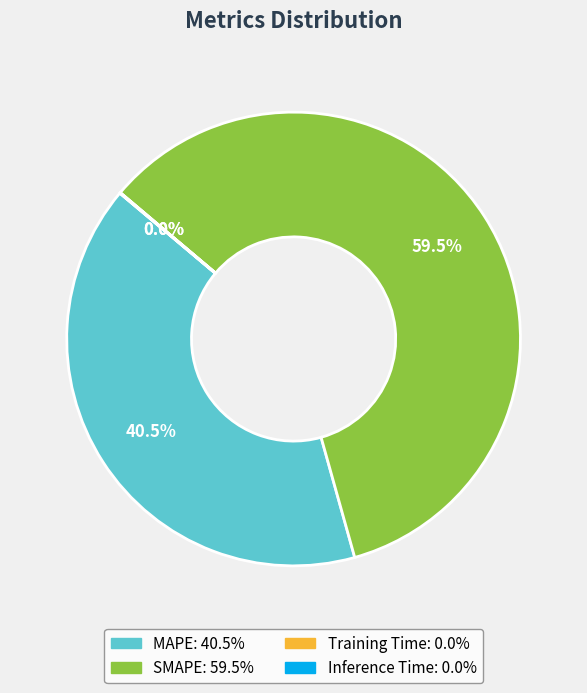

Approximately how many times larger is the value at SMAPE compared to MAPE?

1.5